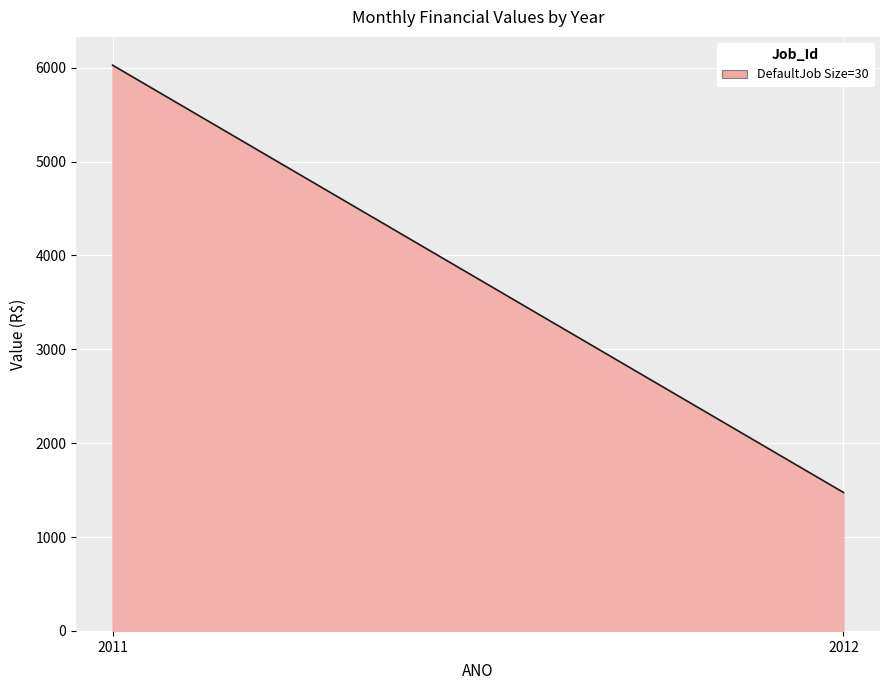

The chart shows a value of 1475.1 at 2012. True or false?

True